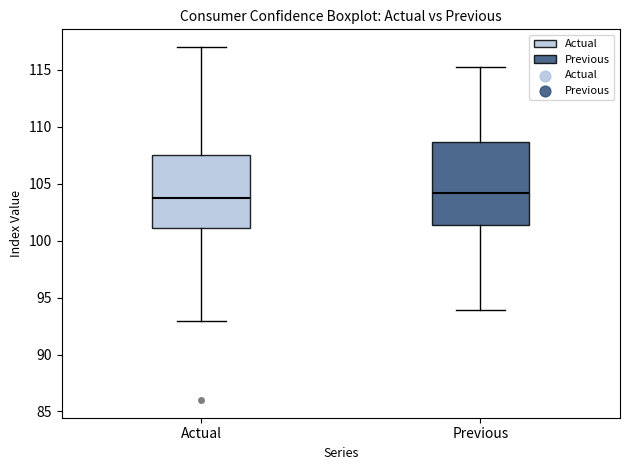

Which box is the tallest, from its lower edge to its upper edge?

Previous